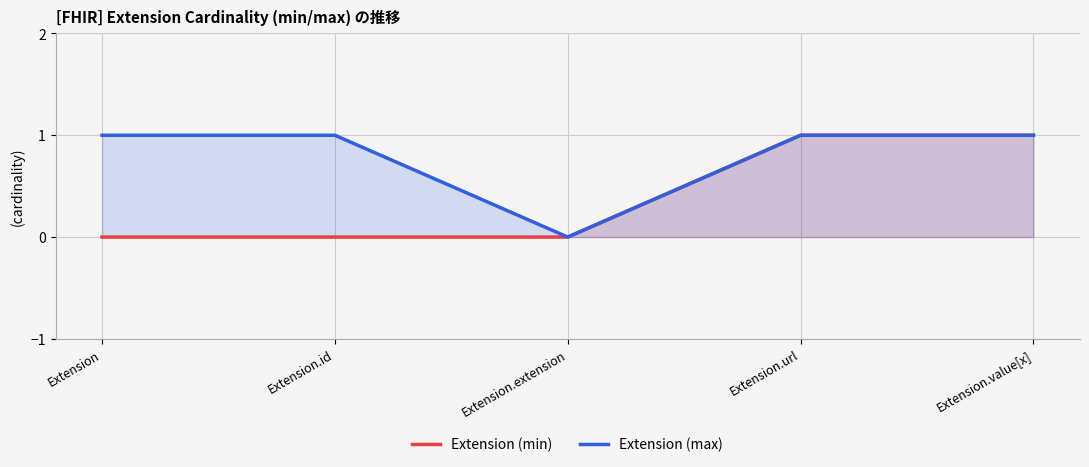

How many values in Extension (max) are above zero?

4